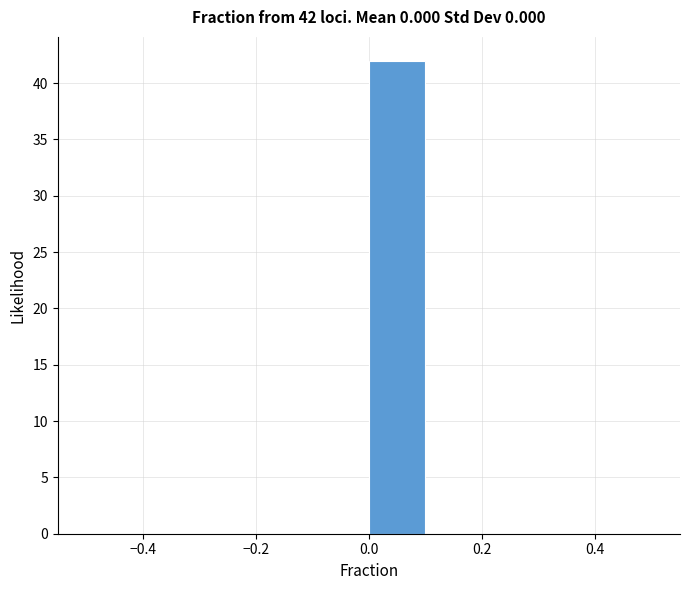

Which range on the x-axis has the tallest bar?

0.0 to 0.1